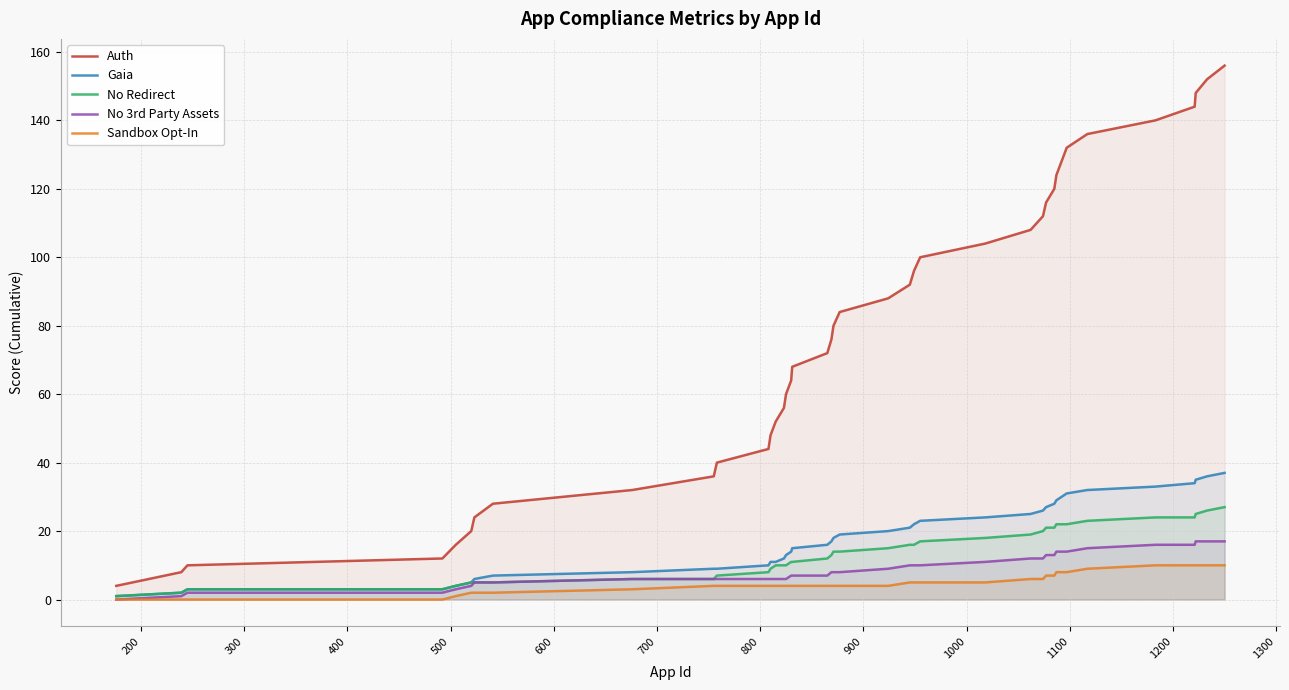

How many lines are shown in the chart?

5